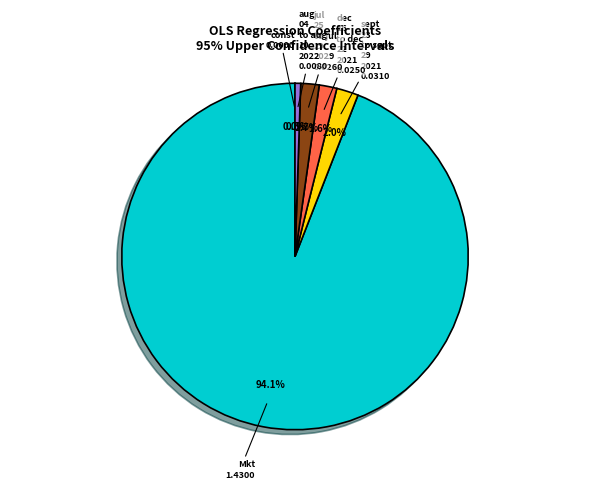

Does any single category account for the majority?

Yes